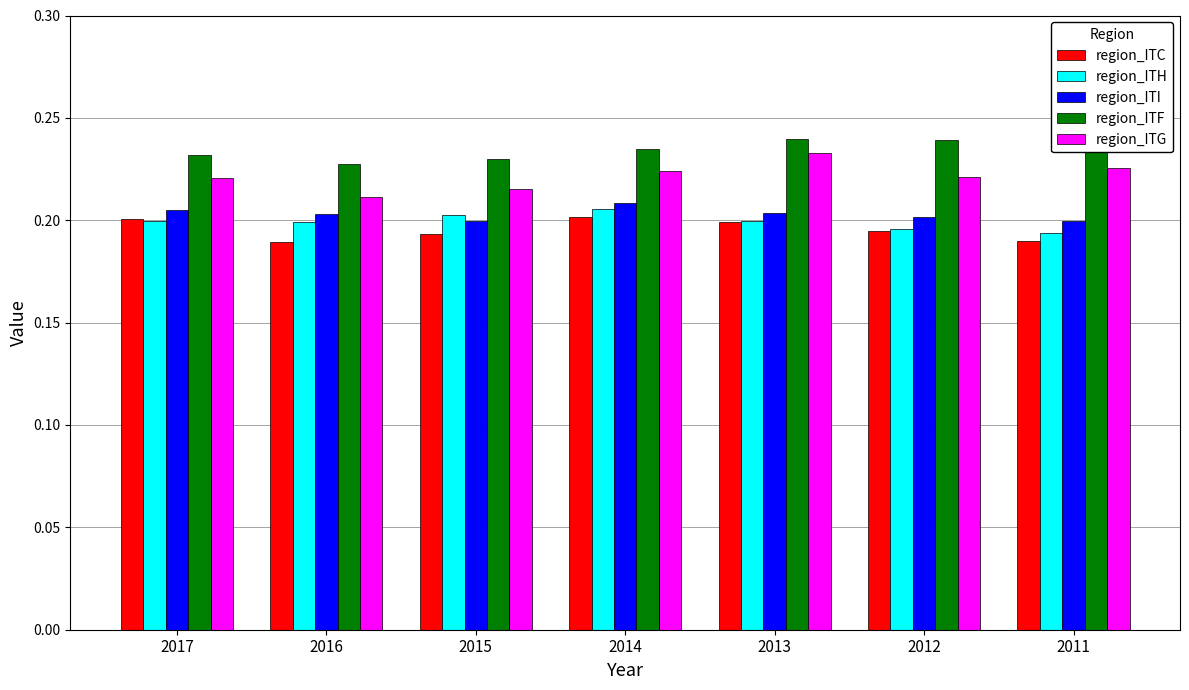

Where is region_ITF nearest to the value 0?

2016